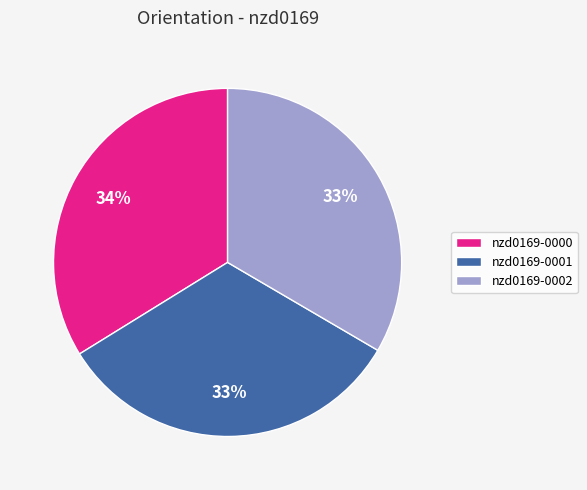

Between nzd0169-0001 and nzd0169-0000, which is larger?

nzd0169-0000